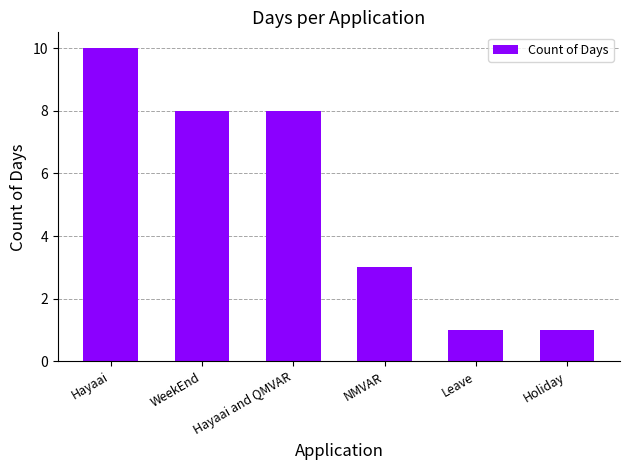

Which has a higher value, Hayaai and QMVAR or Leave?

Hayaai and QMVAR